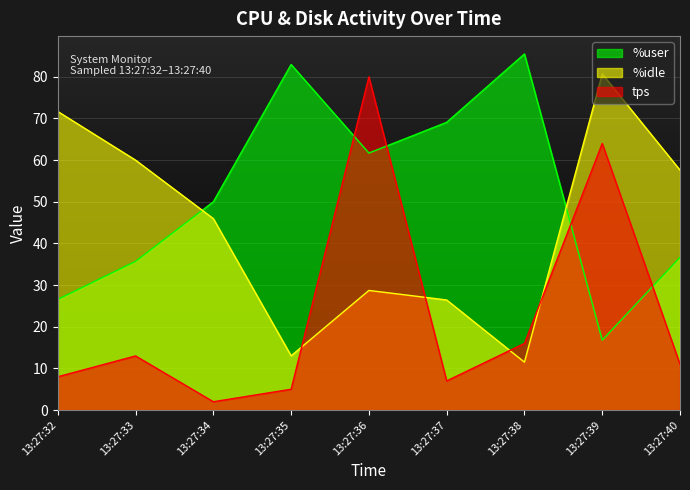

Where is the first local maximum for %user?

13:27:35